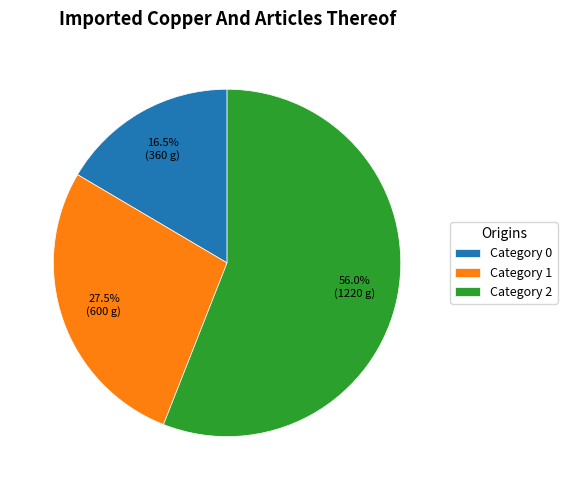

What percentage is NOT represented by Category 0?

83.5%